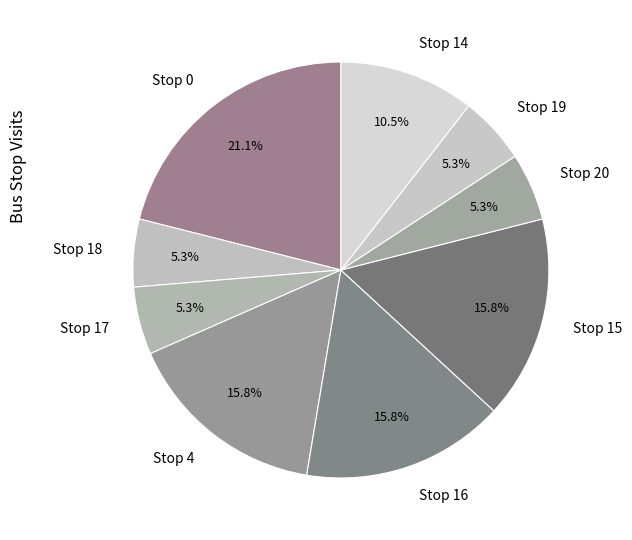

How many slices are in this pie chart?

9